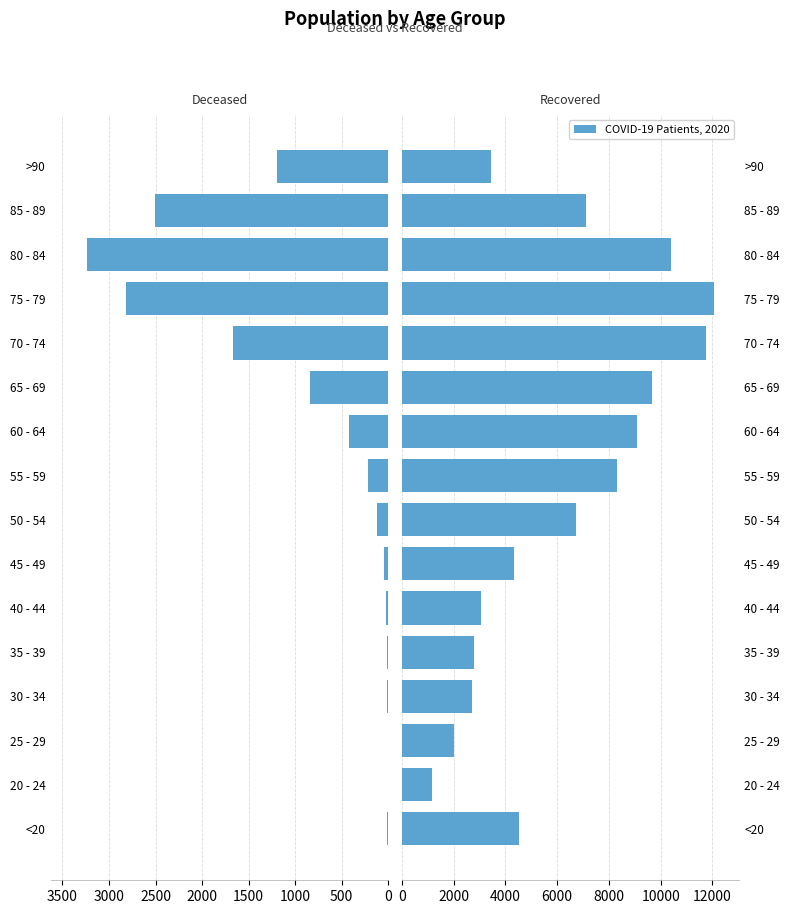

Is the value of patients_deceased at 55 - 59 greater than the value of patients_recovered at <20?

No